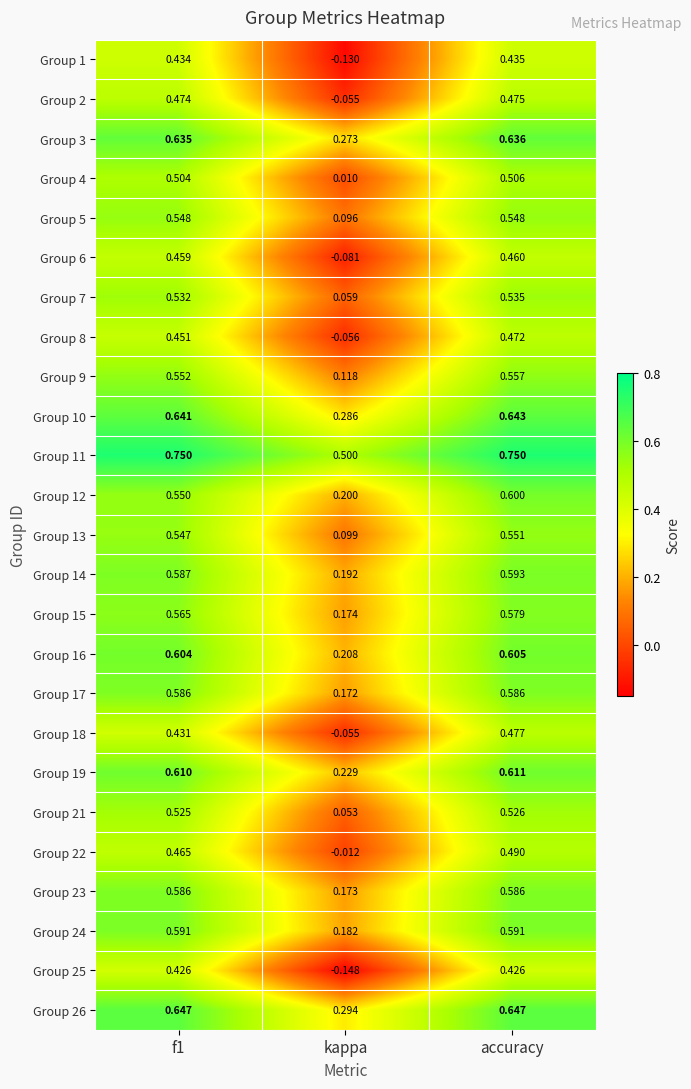

Which category has the highest value in the Group 8 series?

accuracy